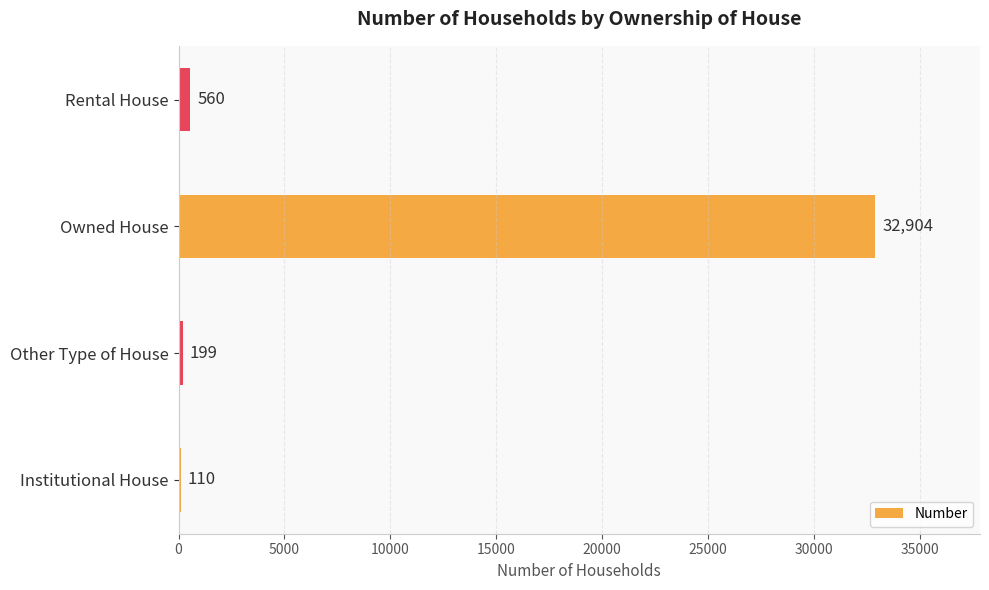

Is it true that the value at Rental House is 560?

True